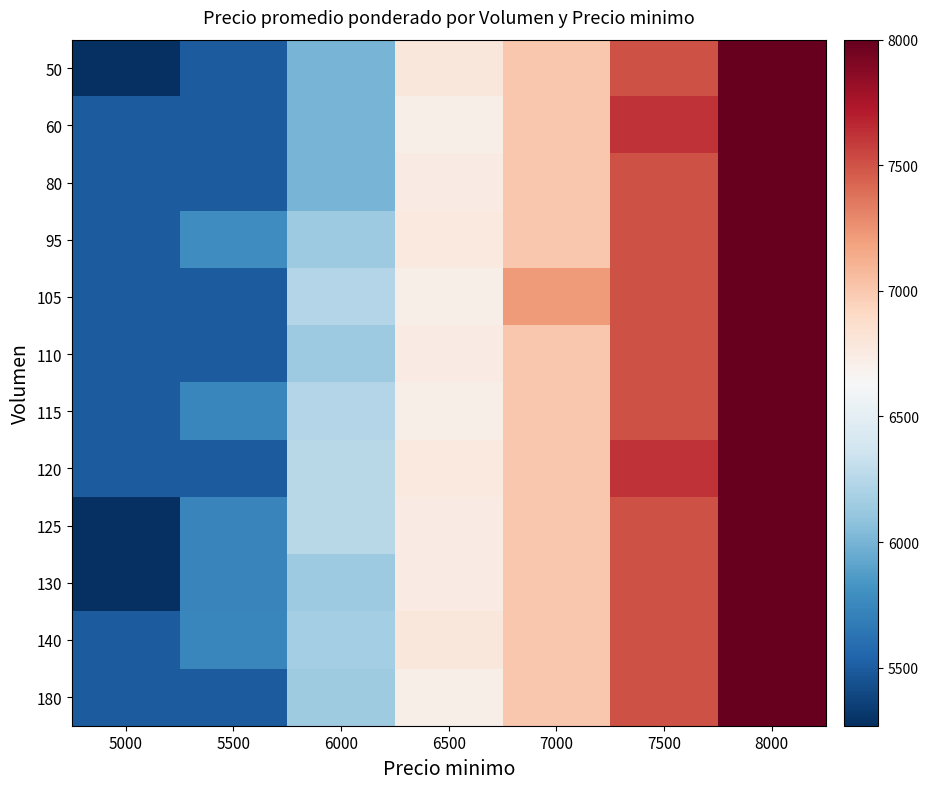

Rank the series at 5500 from lowest to highest value.

50, 60, 80, 105, 110, 120, 180, 125, 130, 115, 140, 95